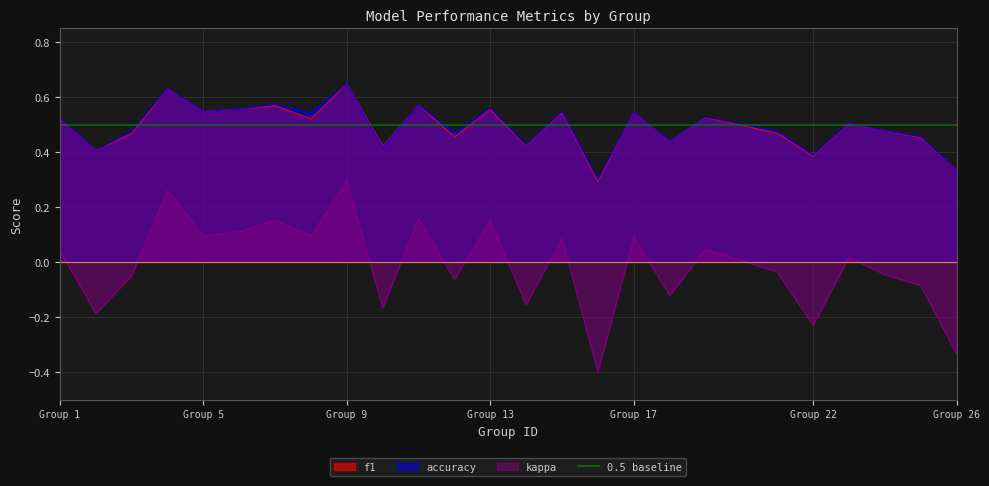

How many distinct data groups are displayed?

3